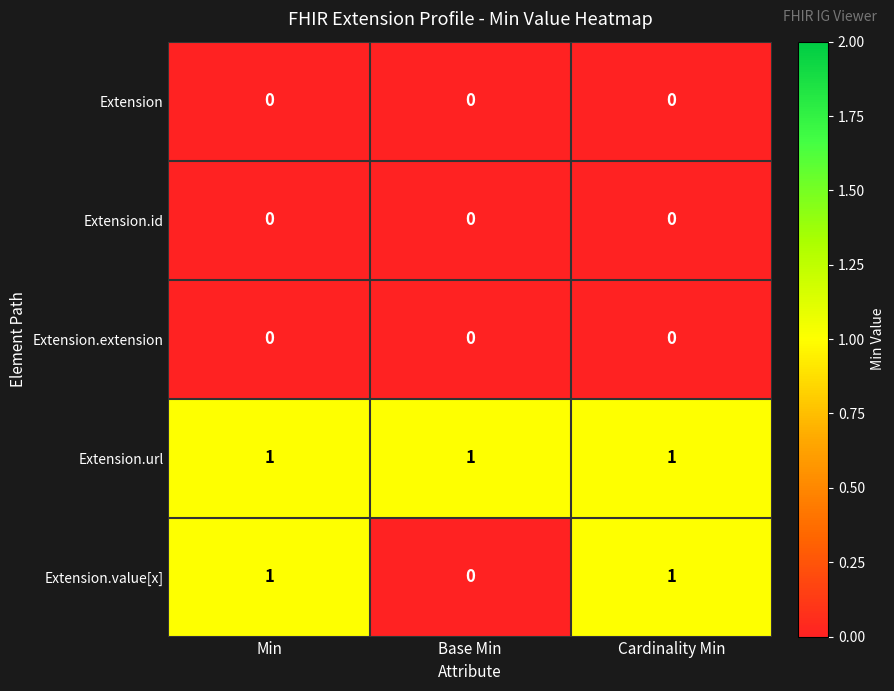

What is the greatest value displayed?

1